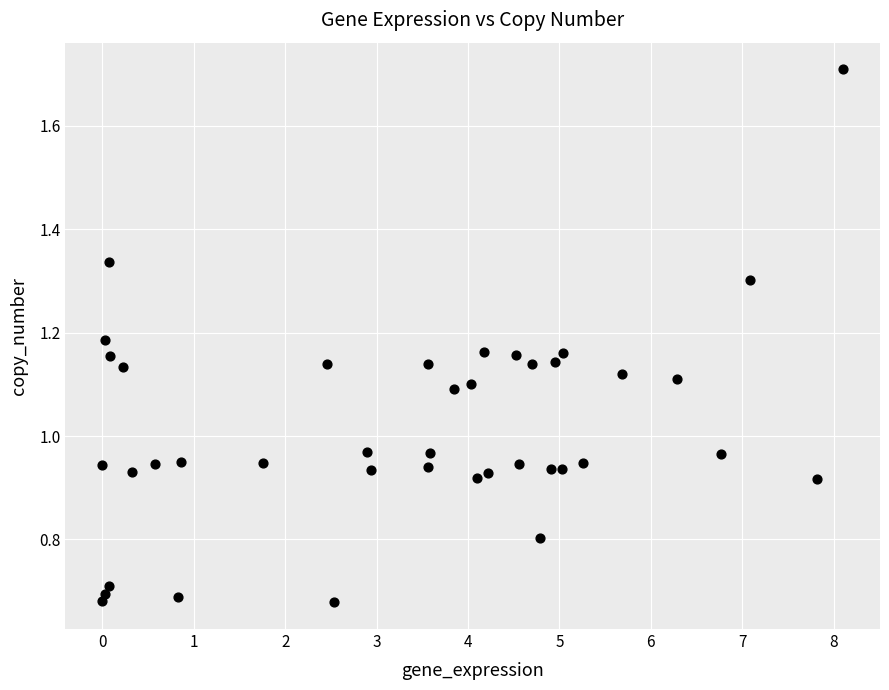

What is the range of X values (max minus min)?

8.1